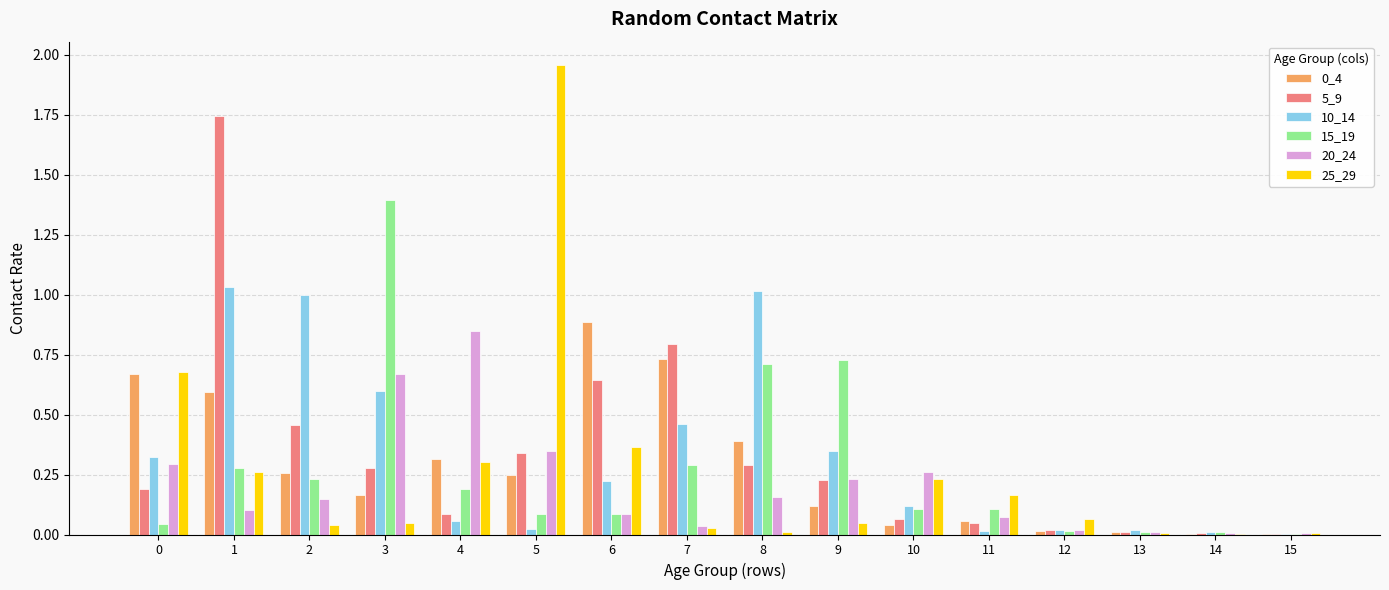

True or false: 20_24 has a value of 0.2 at 1.

False